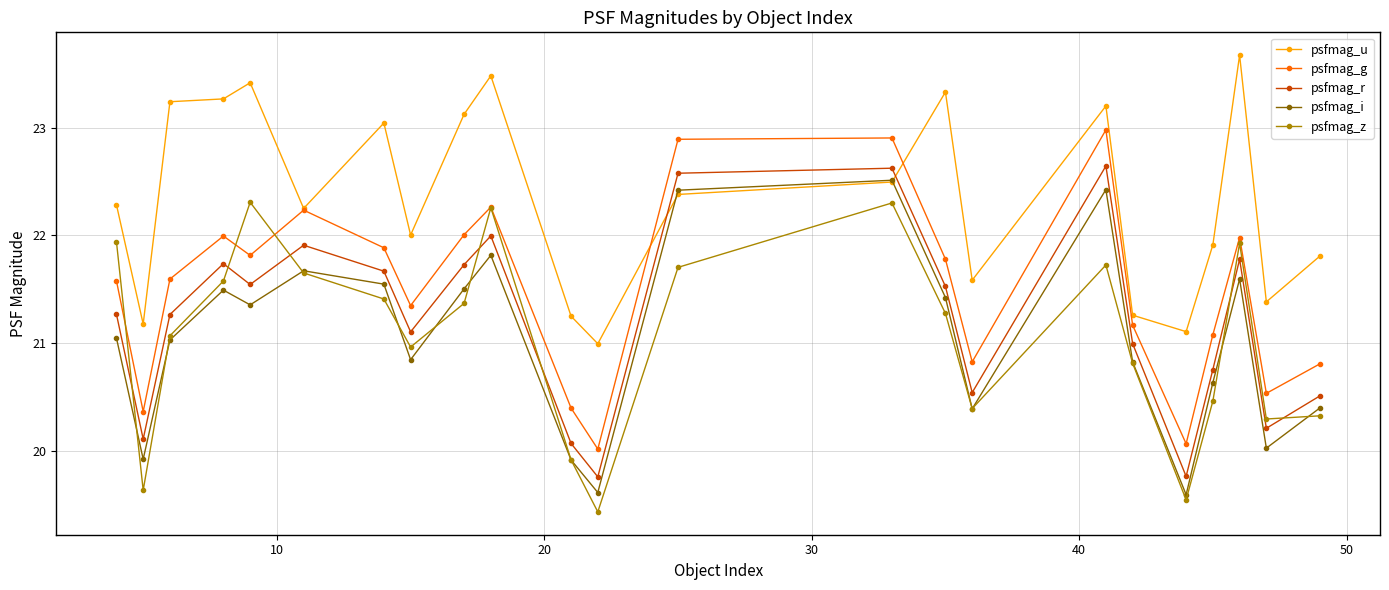

Which series has the largest total across all categories?

psfmag_u